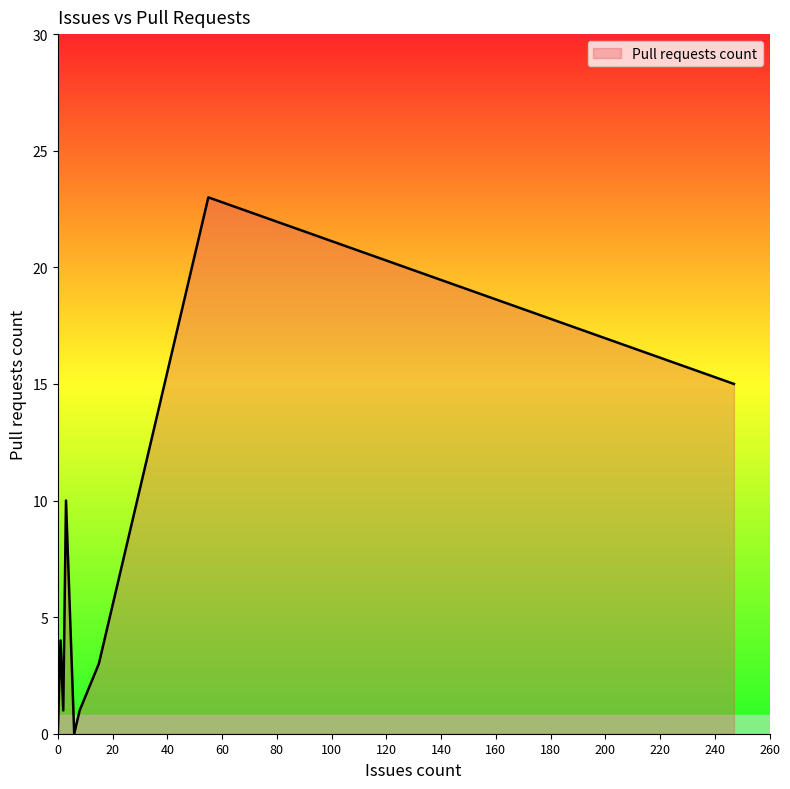

Does the chart display data point markers on the line(s)?

No